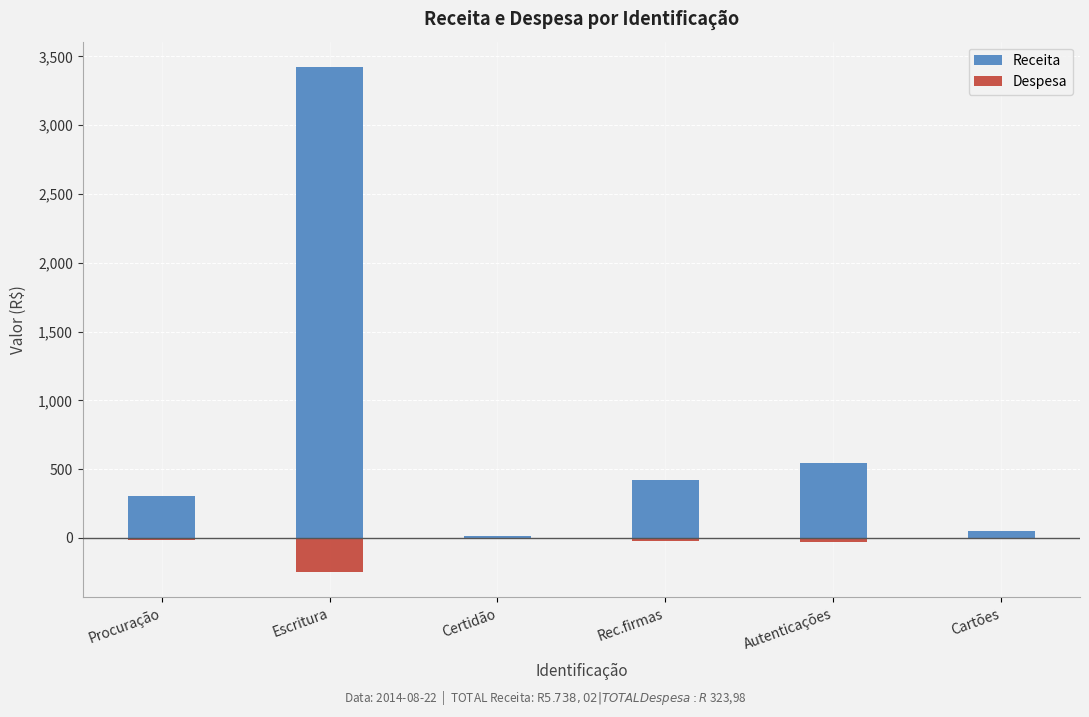

What is the spread (max minus min) of values at Certidão?

14.6